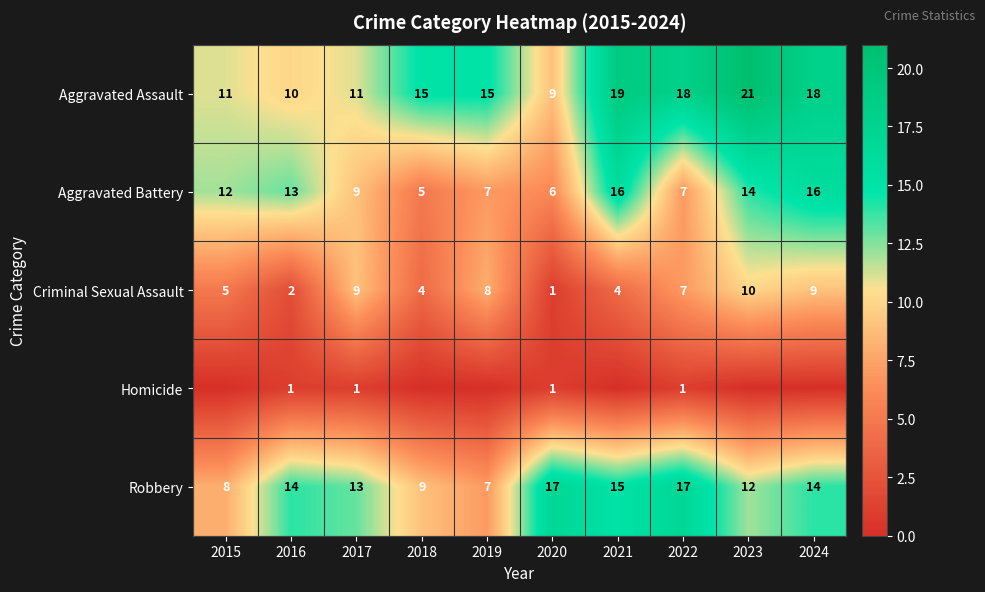

At which category is the sum across all series the highest?

2023